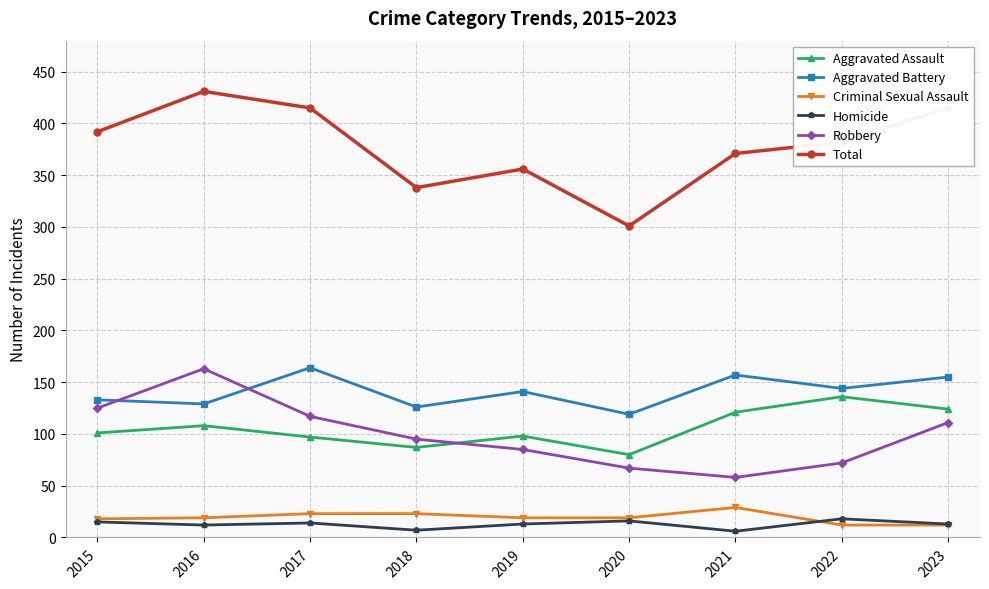

At how many categories does at least one series exceed 265?

9